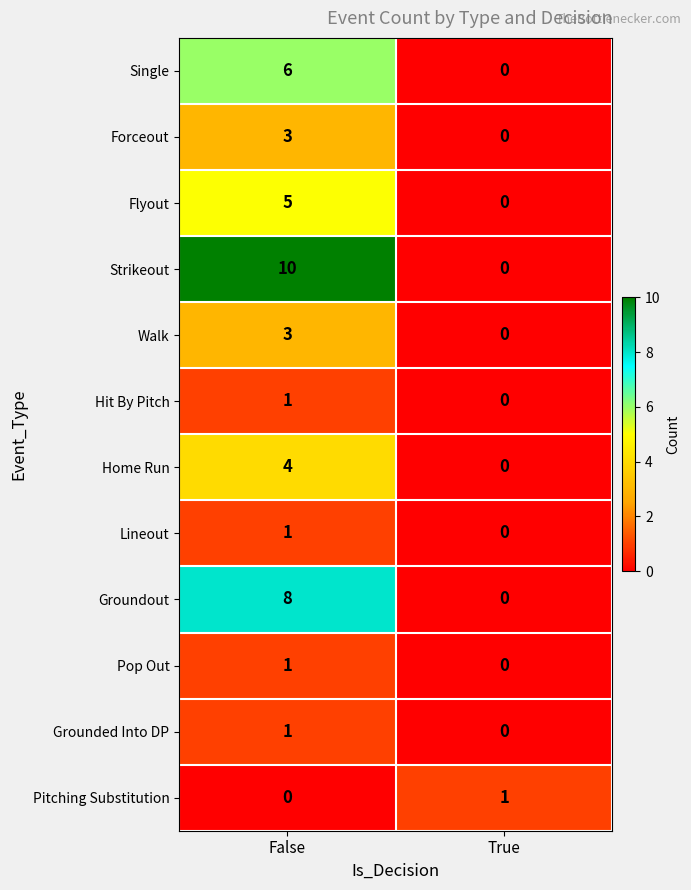

The Single series shows 2 at True. True or false?

False